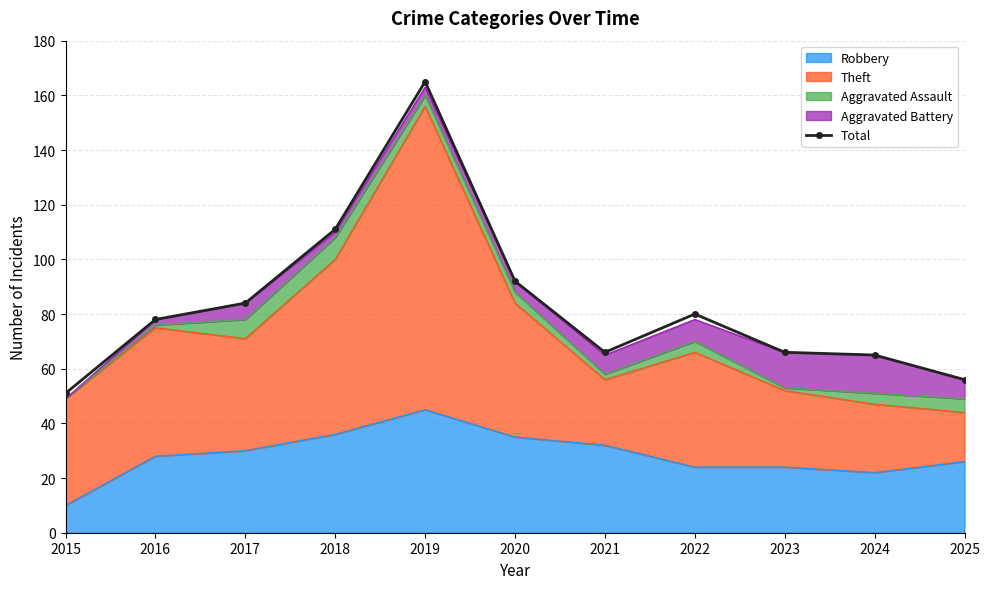

Rank the categories by value from highest to lowest.

2019, 2018, 2020, 2017, 2022, 2016, 2021, 2023, 2024, 2025, 2015